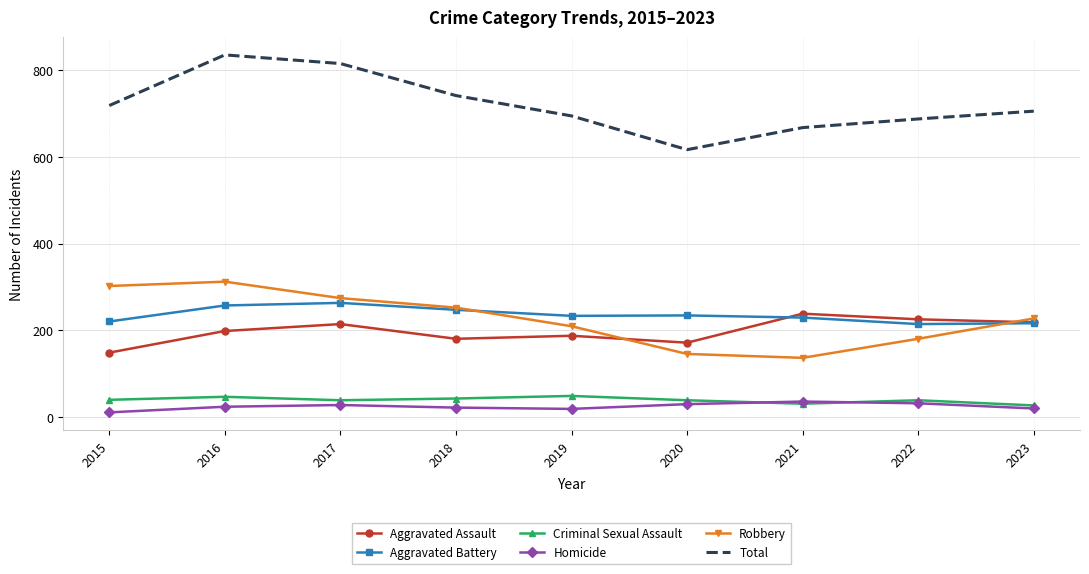

List the series in order of their peak value, lowest first.

Homicide, Criminal Sexual Assault, Aggravated Assault, Aggravated Battery, Robbery, Total